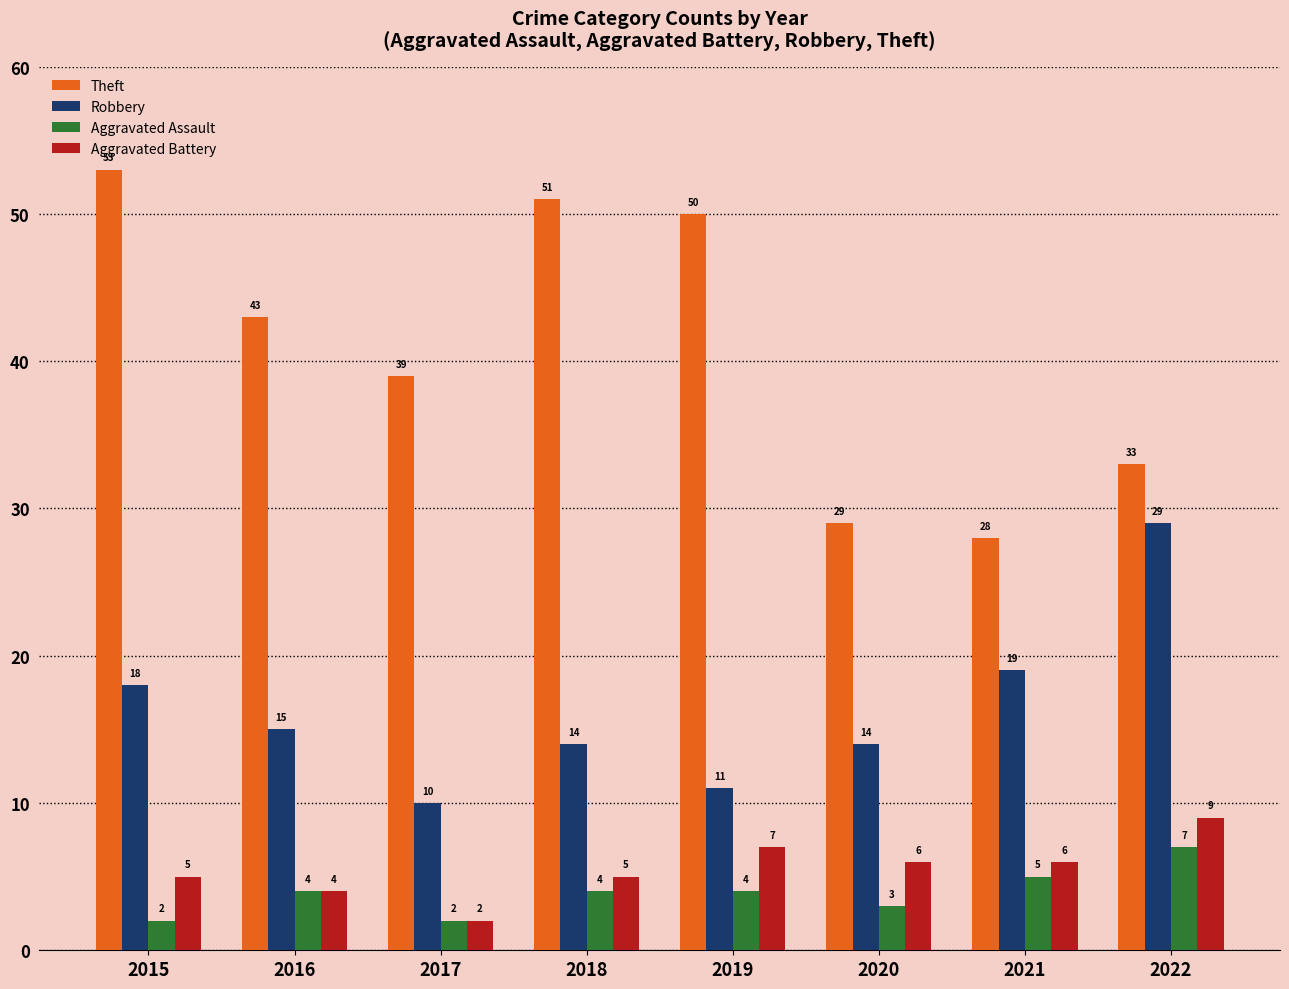

Is it true that Robbery equals 26 at 2015?

False